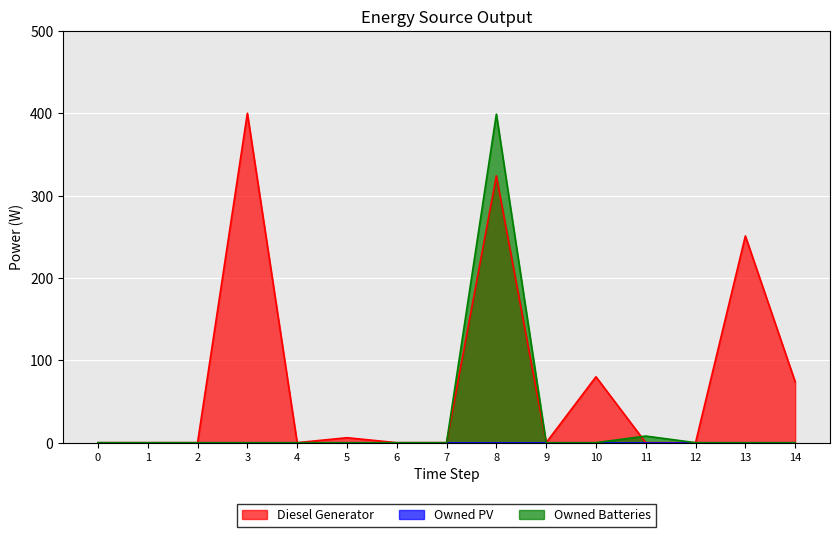

At which category is the sum across all series the highest?

8